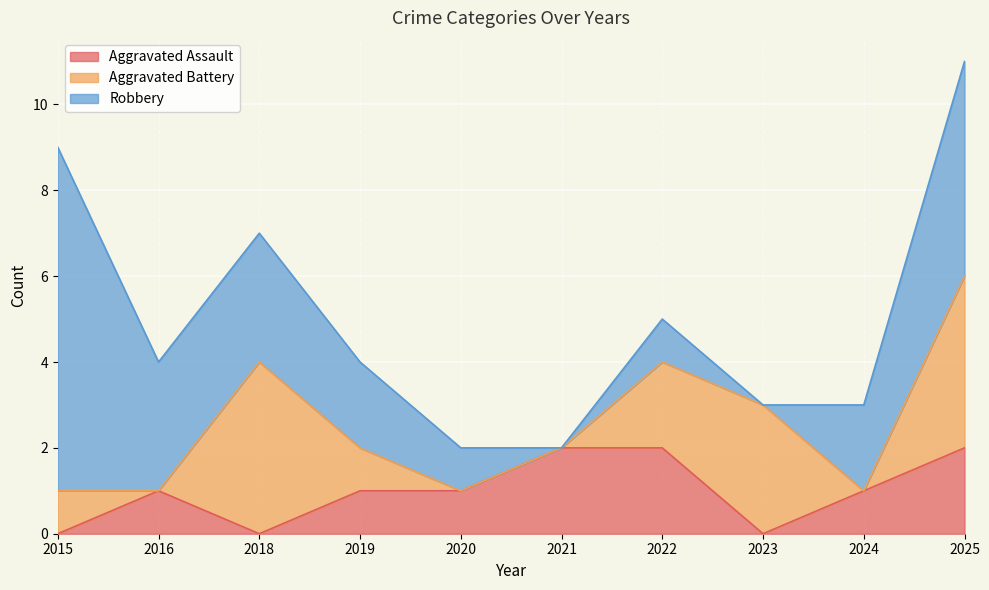

Does the chart display data point markers on the line(s)?

No